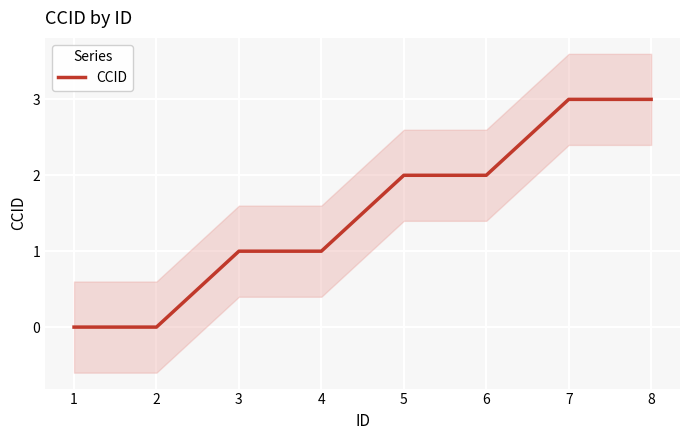

What is the value of the 6th point from the left?

2